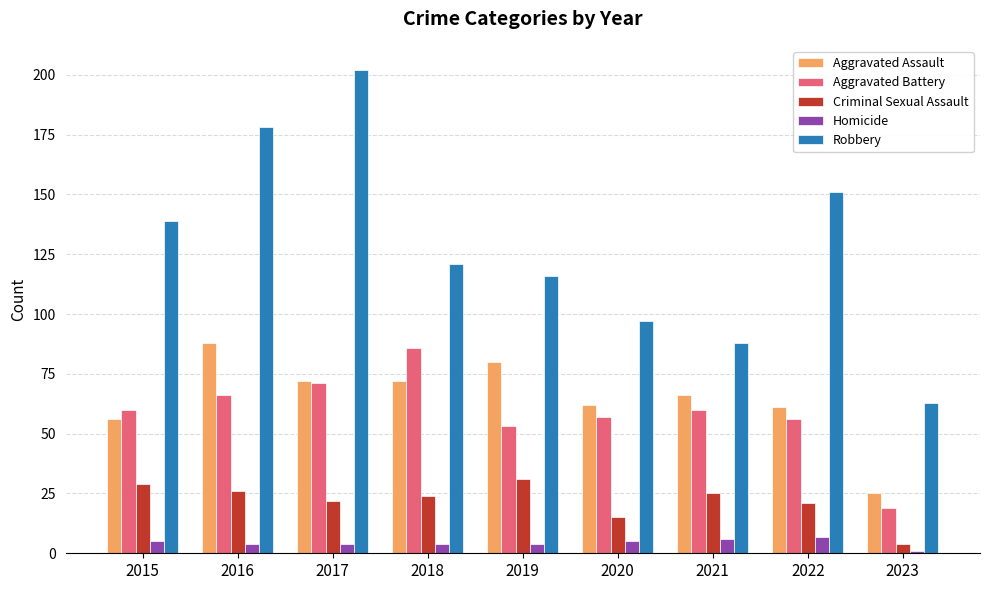

The Criminal Sexual Assault series shows 39 at 2017. True or false?

False